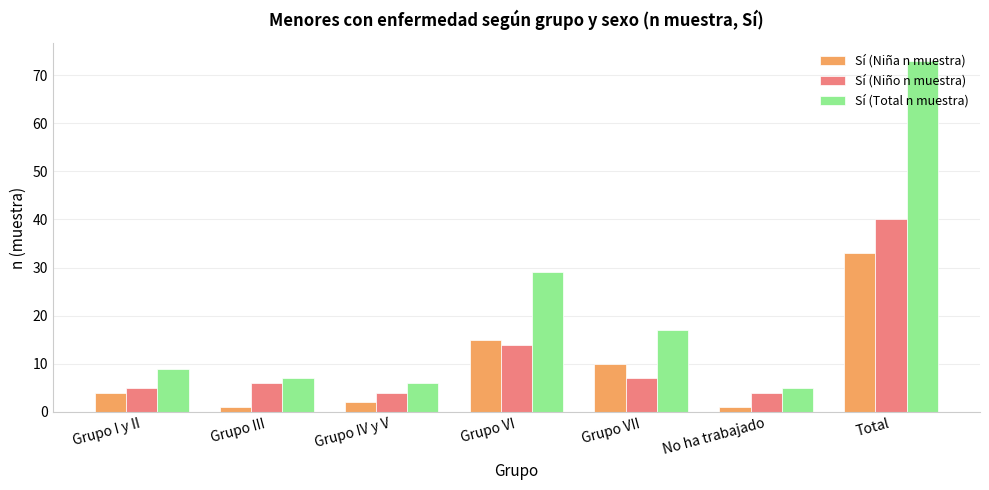

What is the minimum value shown in the chart?

1